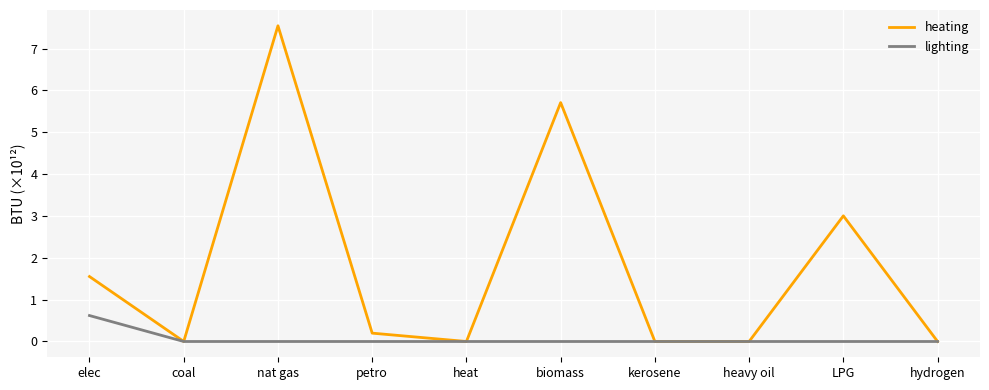

What are all the series names shown in the legend?

heating, lighting